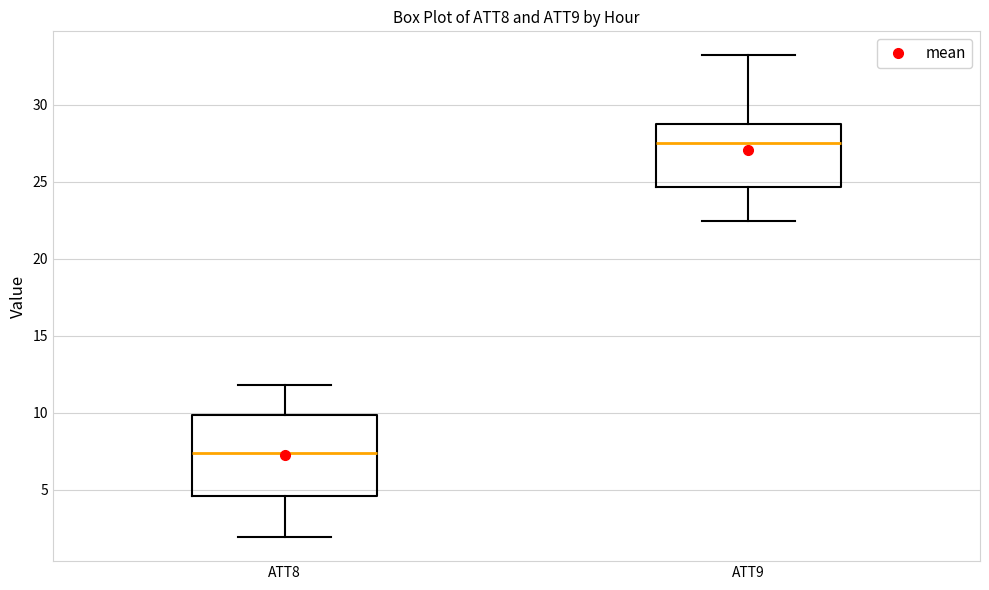

Reading left to right, read every box against the y-axis: the position of its median line, the range the box covers, and the ends of its whiskers. The values are not printed on the chart, so give them approximately, as read against the axis.

ATT8: median 7.5, box 4.5 to 10.0, whiskers 2.0 to 12.0
ATT9: median 27.5, box 24.5 to 29.0, whiskers 22.5 to 33.0